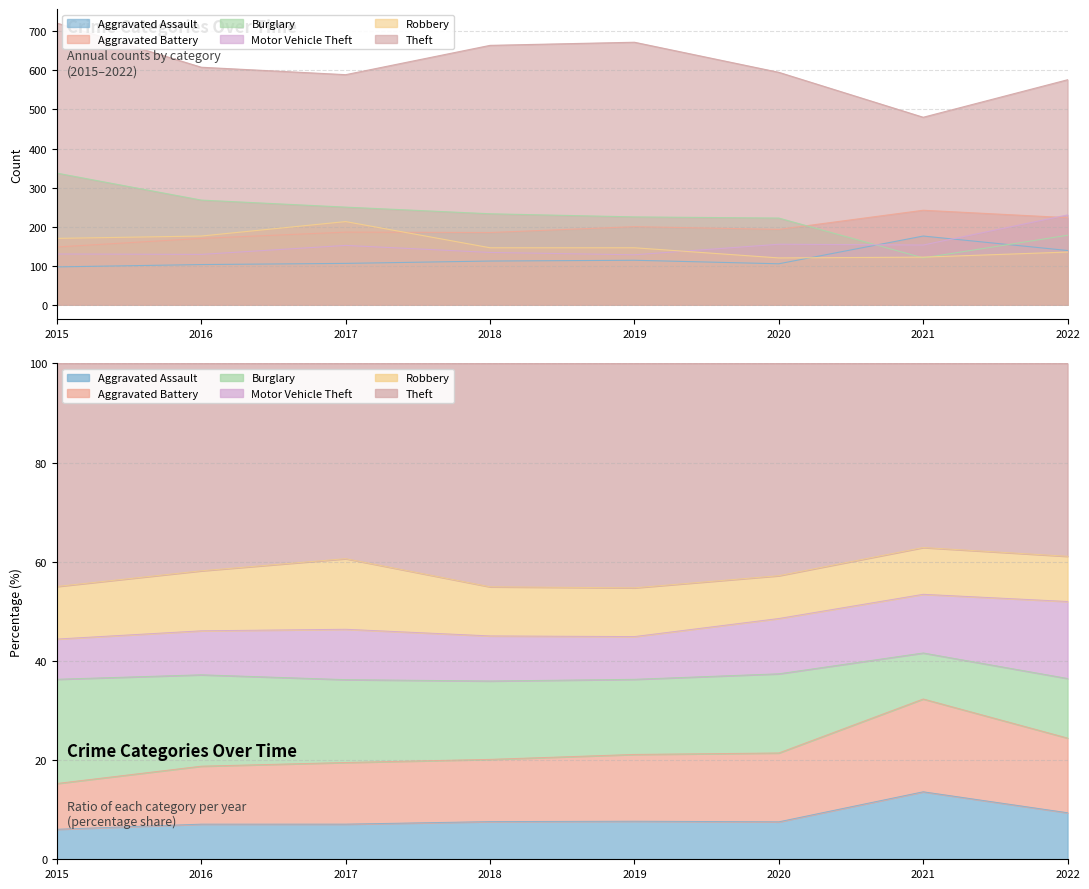

Which has a higher value, 2021 or 2017?

2021